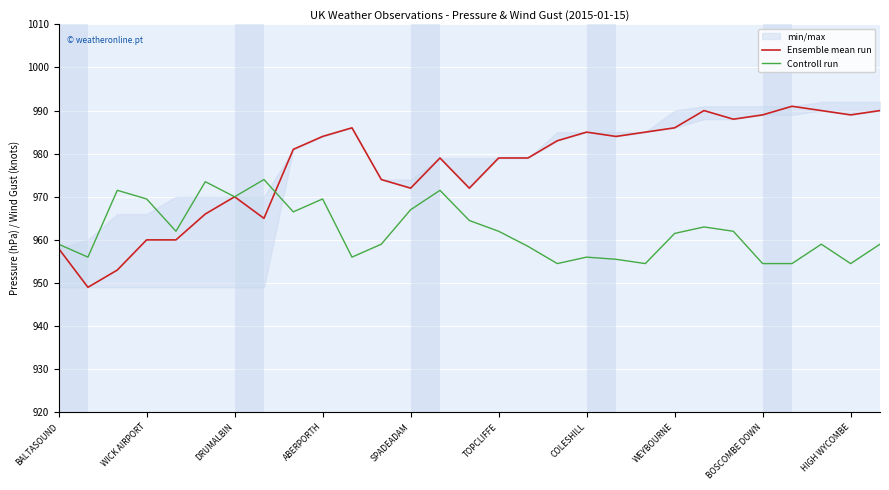

What is the lowest value of the Controll run series?

954.5